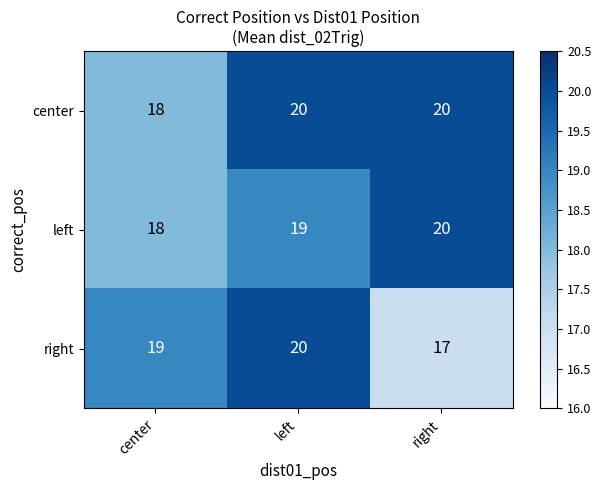

List the series in order of their overall mean, highest first.

center, left, right